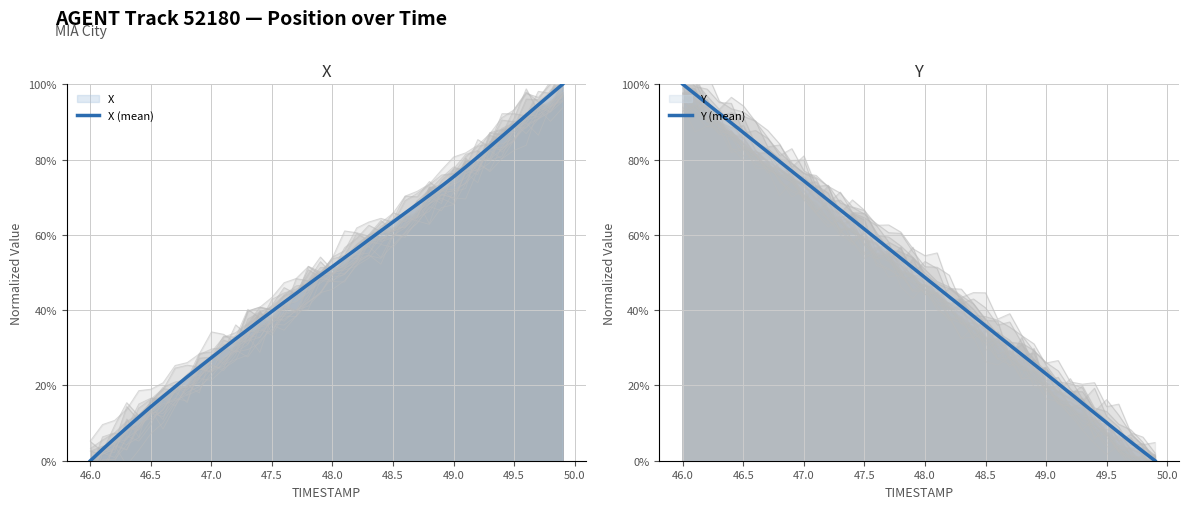

True or false: Y (mean) and X (mean) intersect in this chart.

True